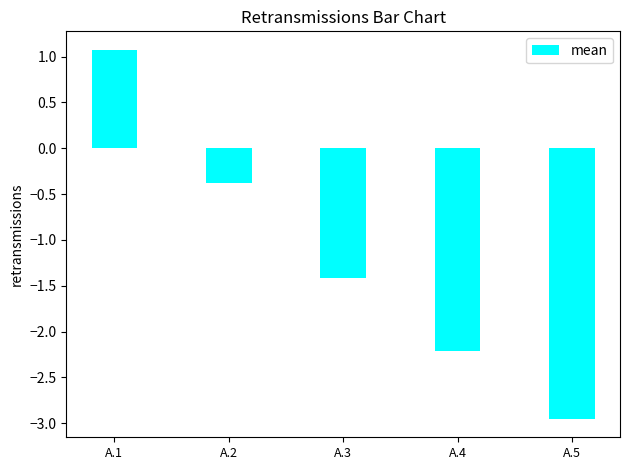

What is the value of the 4th bar from the left?

-2.2